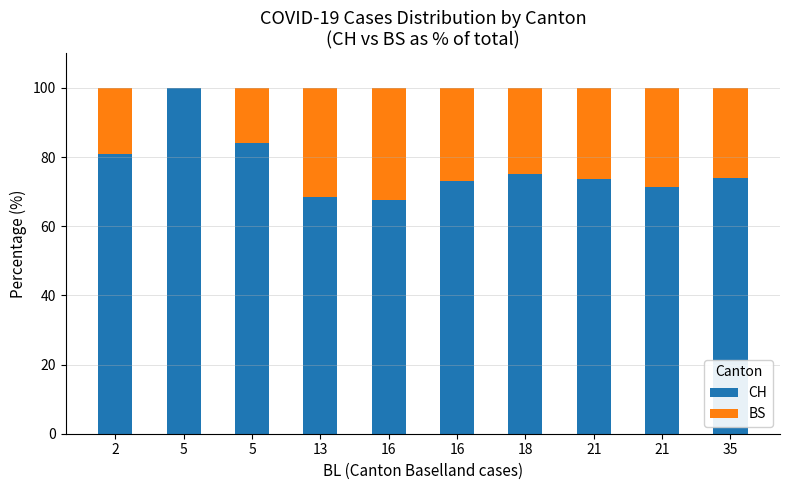

What is the highest value of the CH series?

100.0